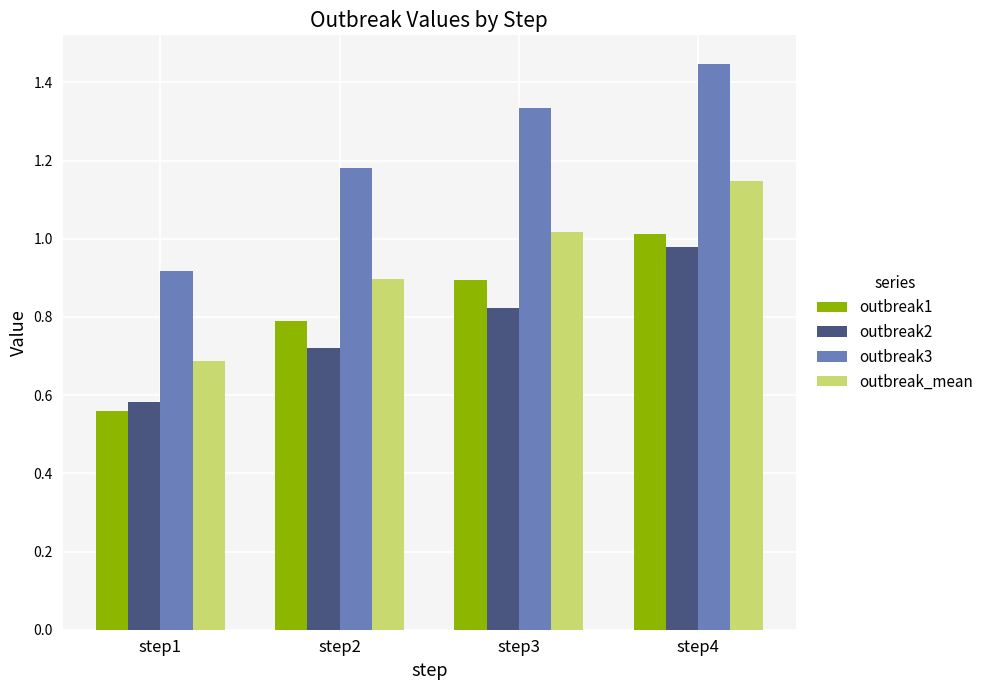

How many data points does each series have?

4